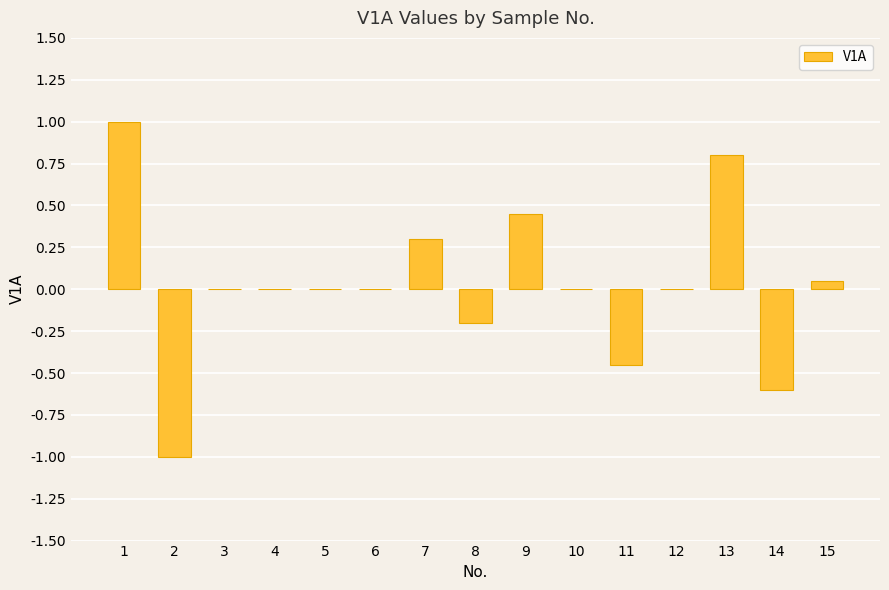

What is the difference between the values at 2 and 3?

1.0